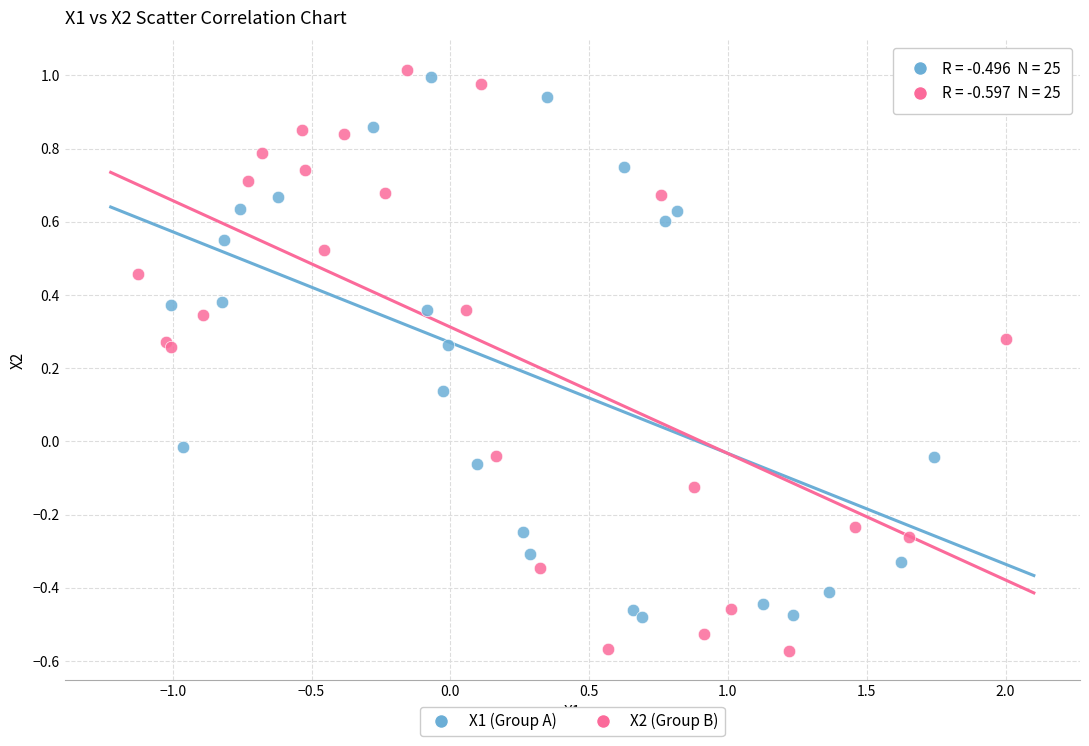

Which series reaches the minimum Y coordinate?

X2 (Group B)